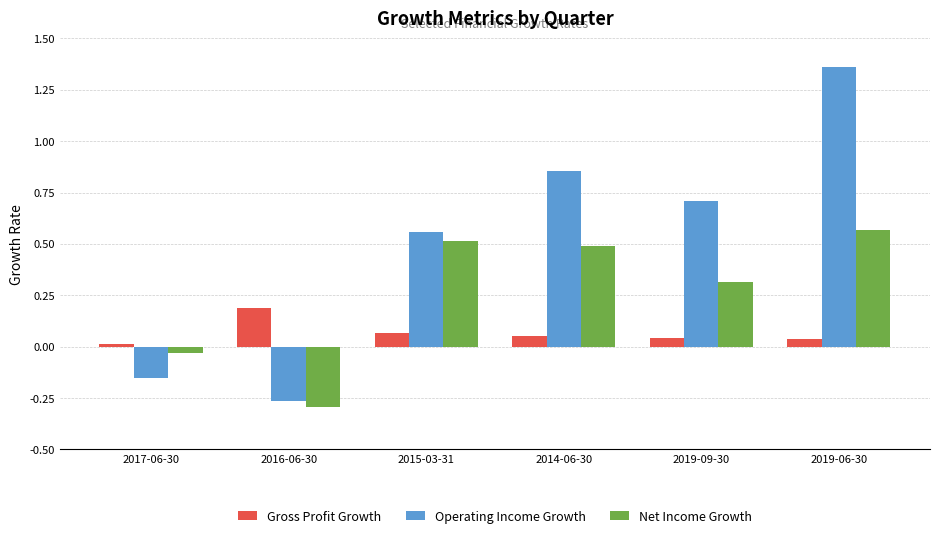

The value of Gross Profit Growth at 2016-06-30 is 0.3. True or false?

False